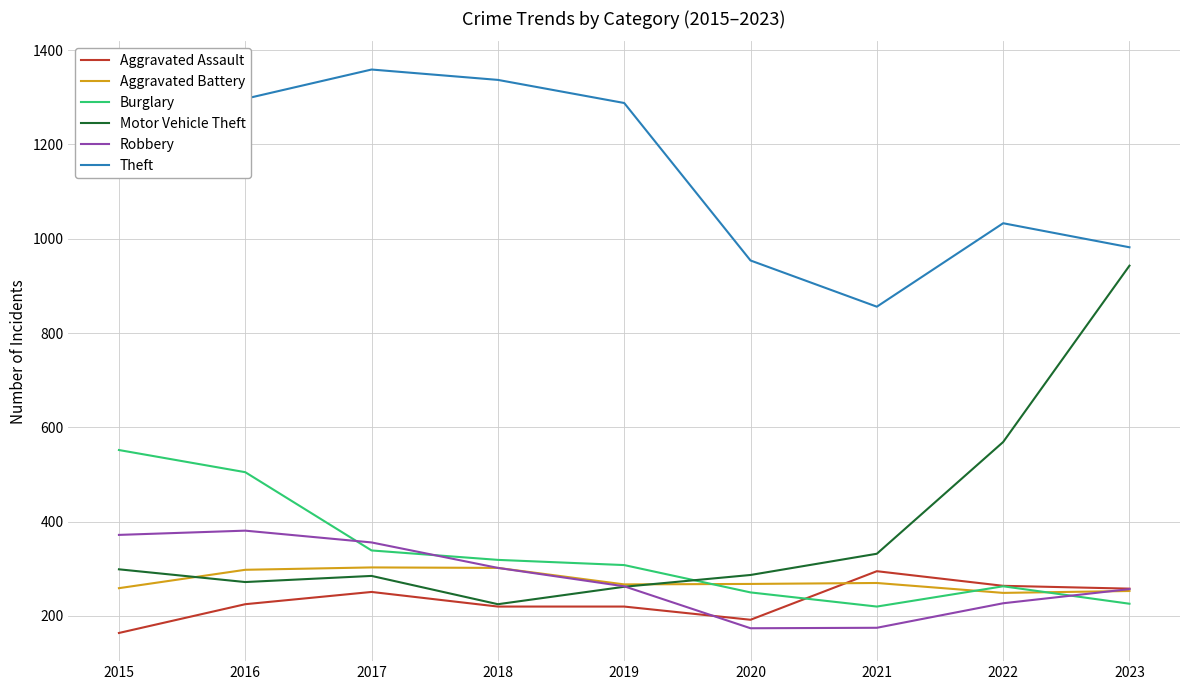

True or false: Robbery and Theft cross at least once.

False